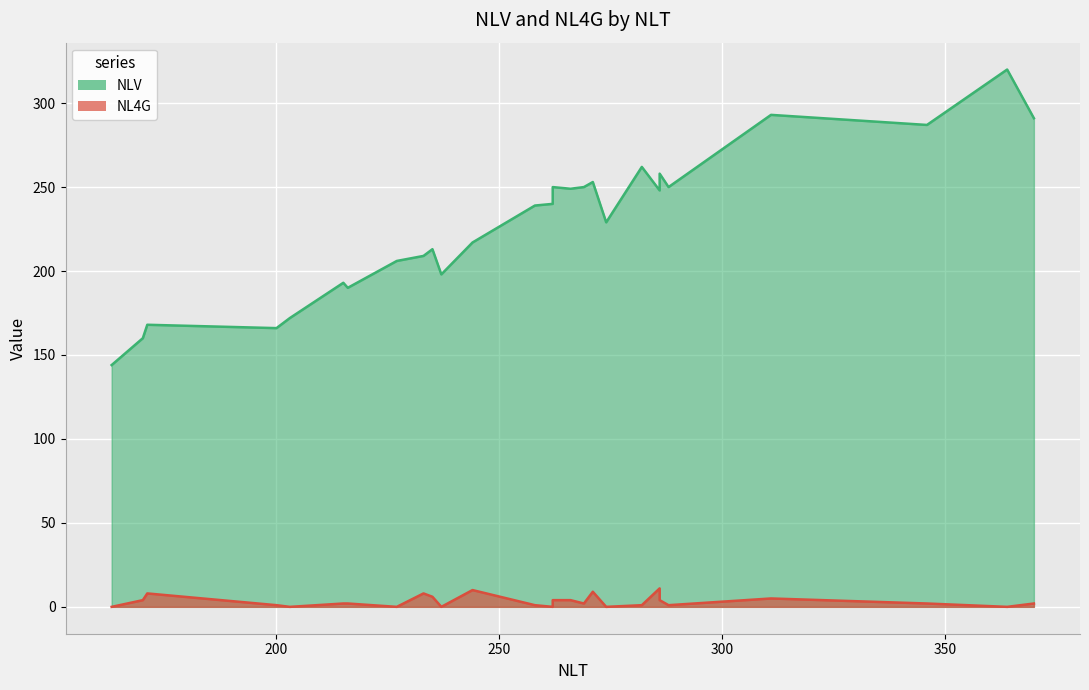

In NL4G, how many points are higher than both neighbors (excluding endpoints)?

8